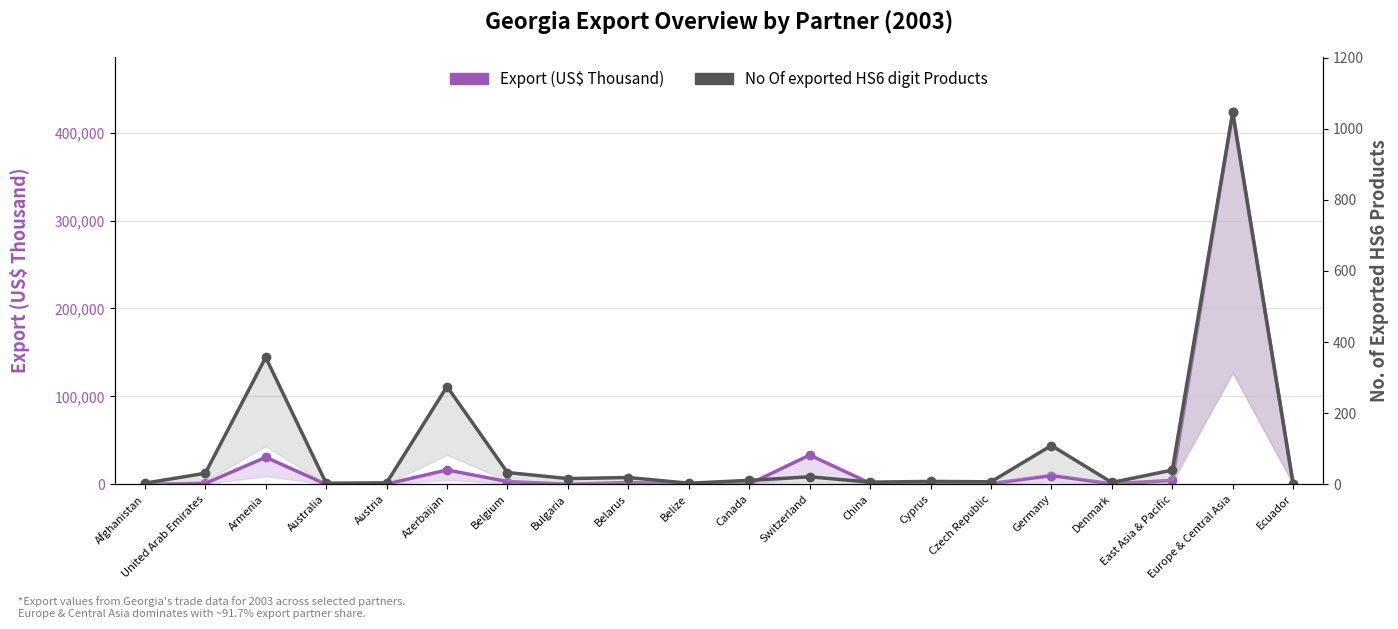

Rank the series at Canada from lowest to highest value.

No Of exported HS6 digit Products, Export (US$ Thousand)